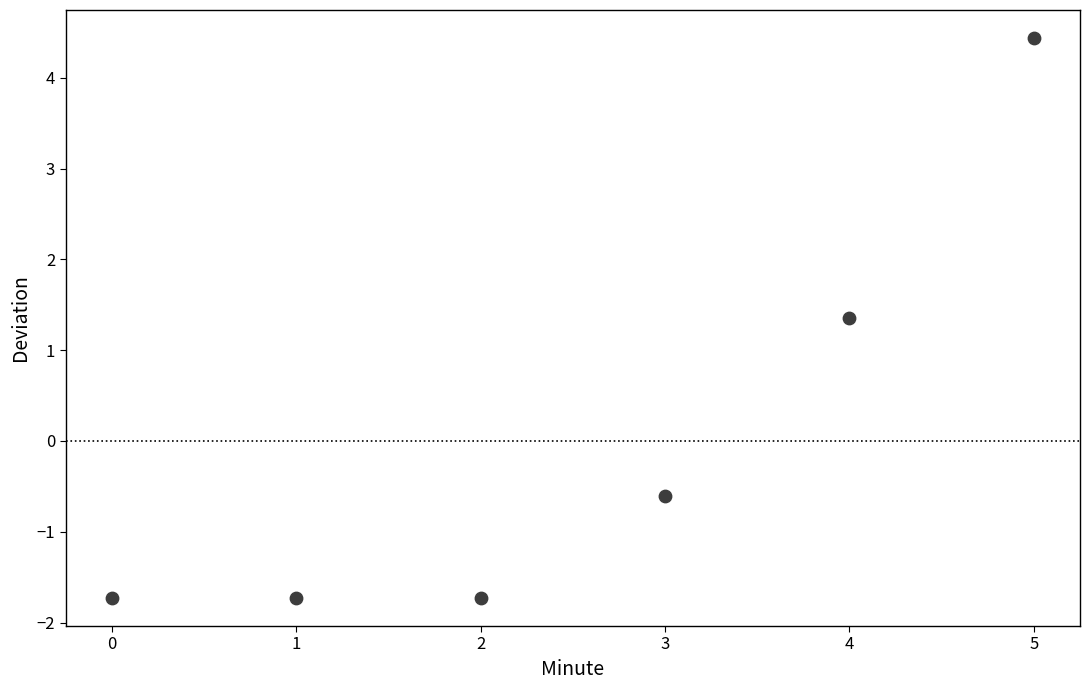

What is the range of Y values (max minus min)?

6.2